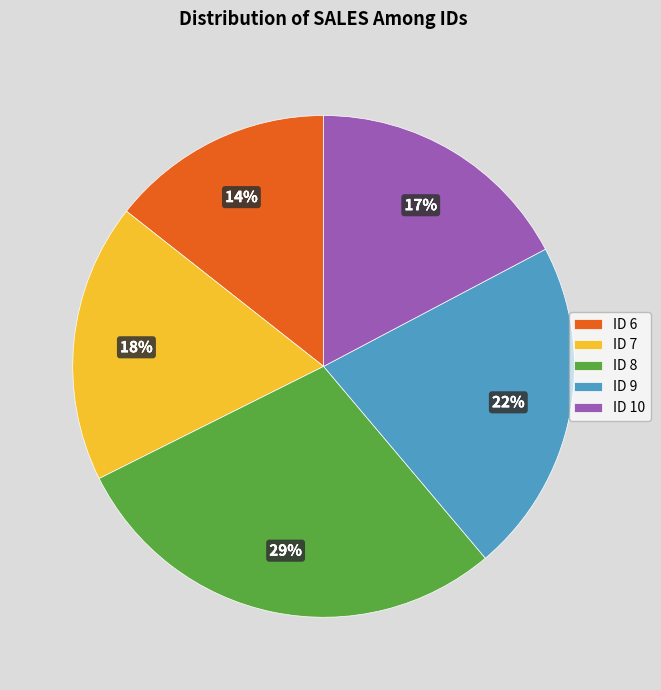

Do ID 10 and ID 7 together represent more than half of the pie?

No